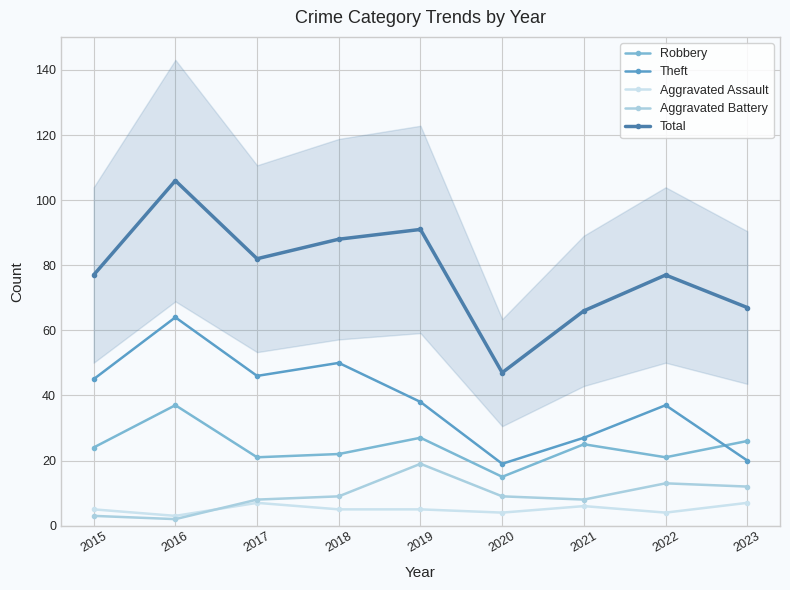

True or false: Total has a value of 78 at 2020.

False